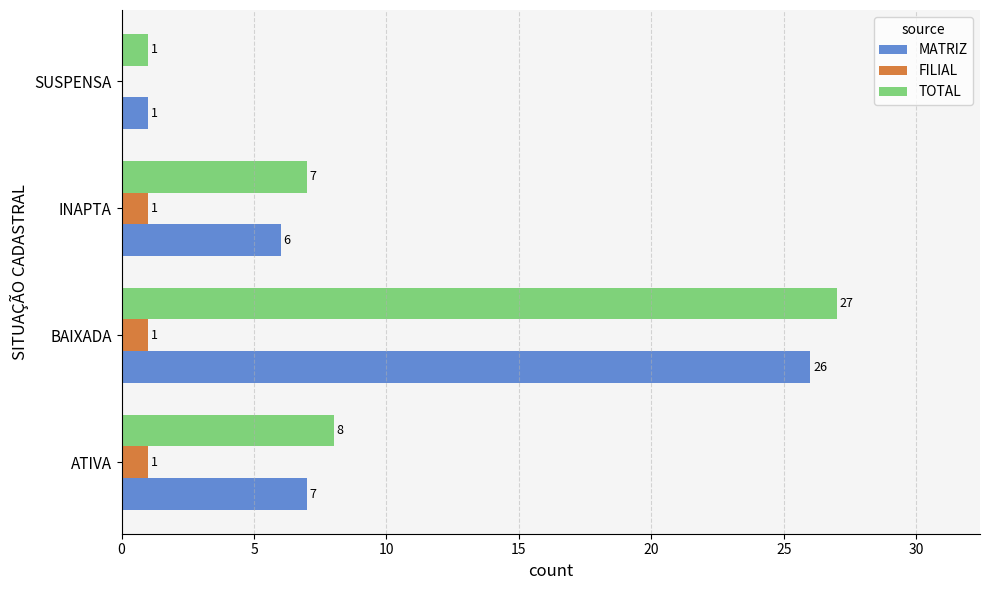

At which category is the sum across all series the highest?

BAIXADA